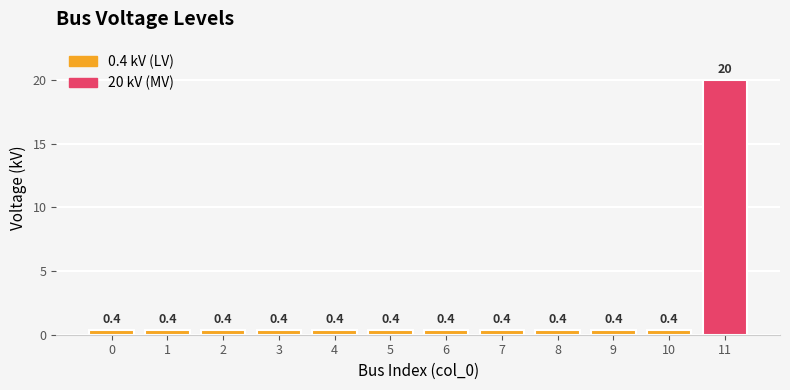

Reading left to right, list all the values displayed in this chart.

0=0.4	1=0.4	2=0.4	3=0.4	4=0.4	5=0.4	6=0.4	7=0.4	8=0.4	9=0.4	10=0.4	11=20.0